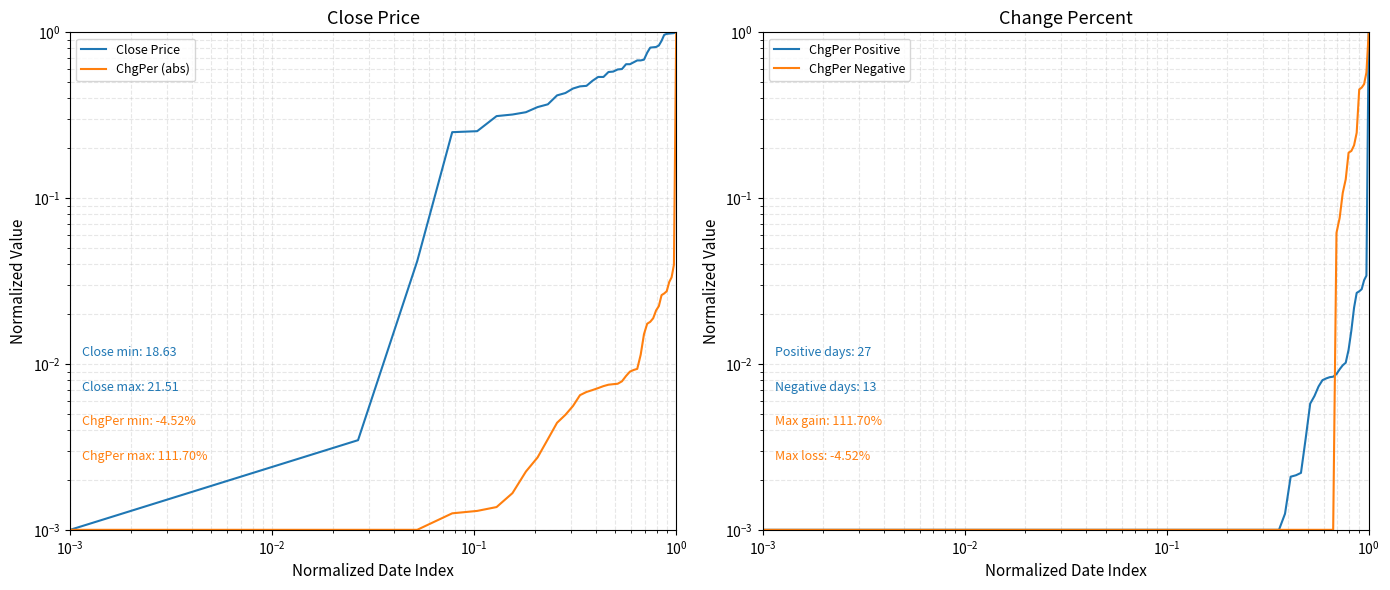

Is it true that ChgPer Negative equals 0.8 at 36?

False